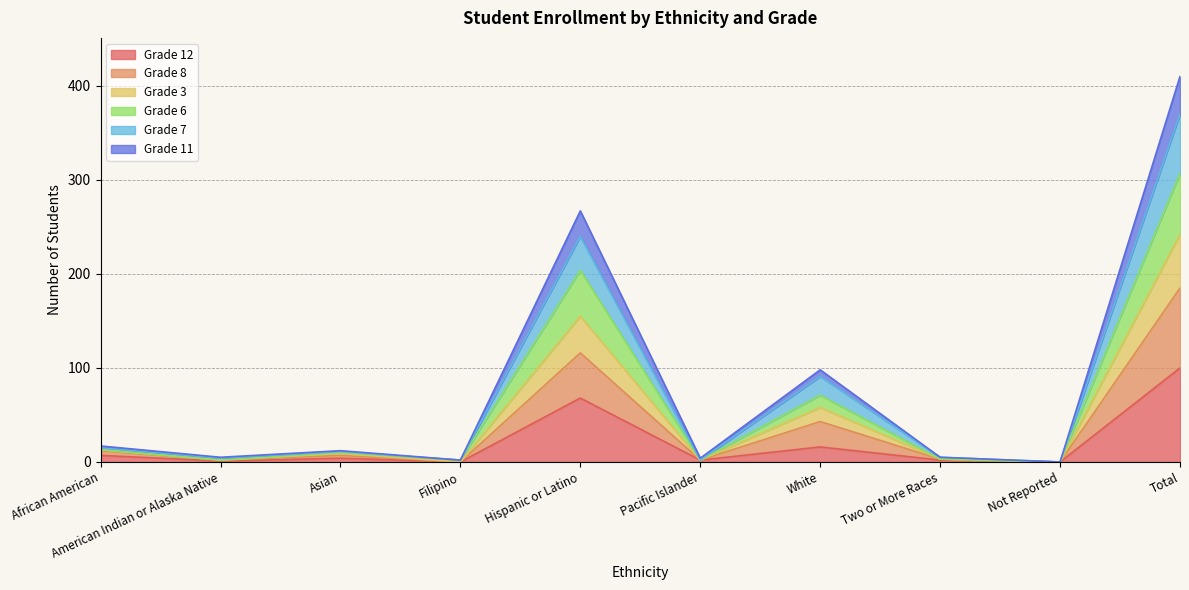

Is it true that Grade 12 equals 95 at Hispanic or Latino?

False